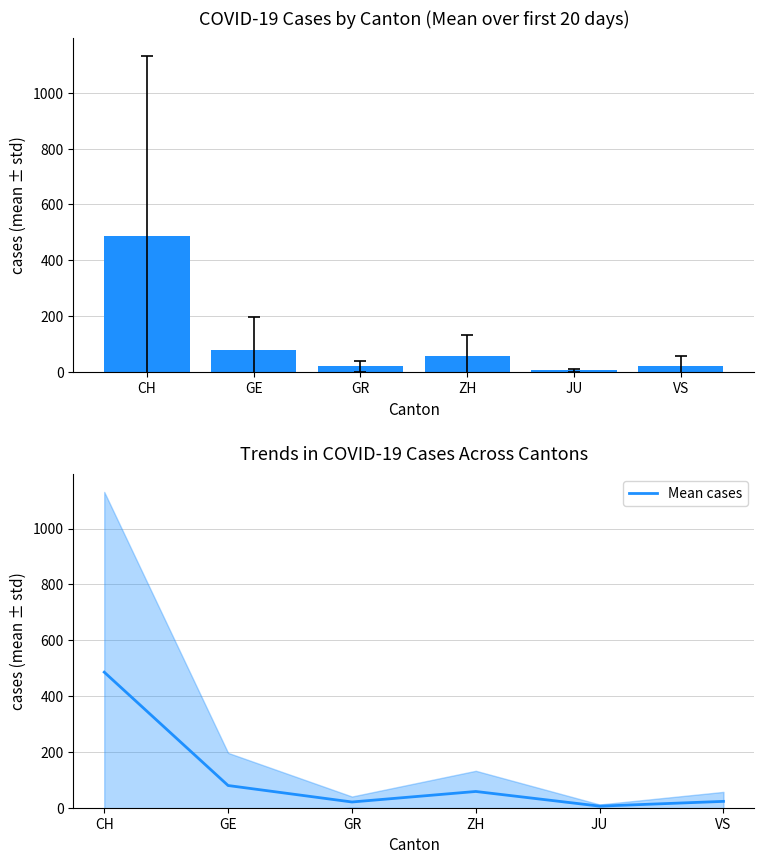

How many categories are shown in the chart?

6